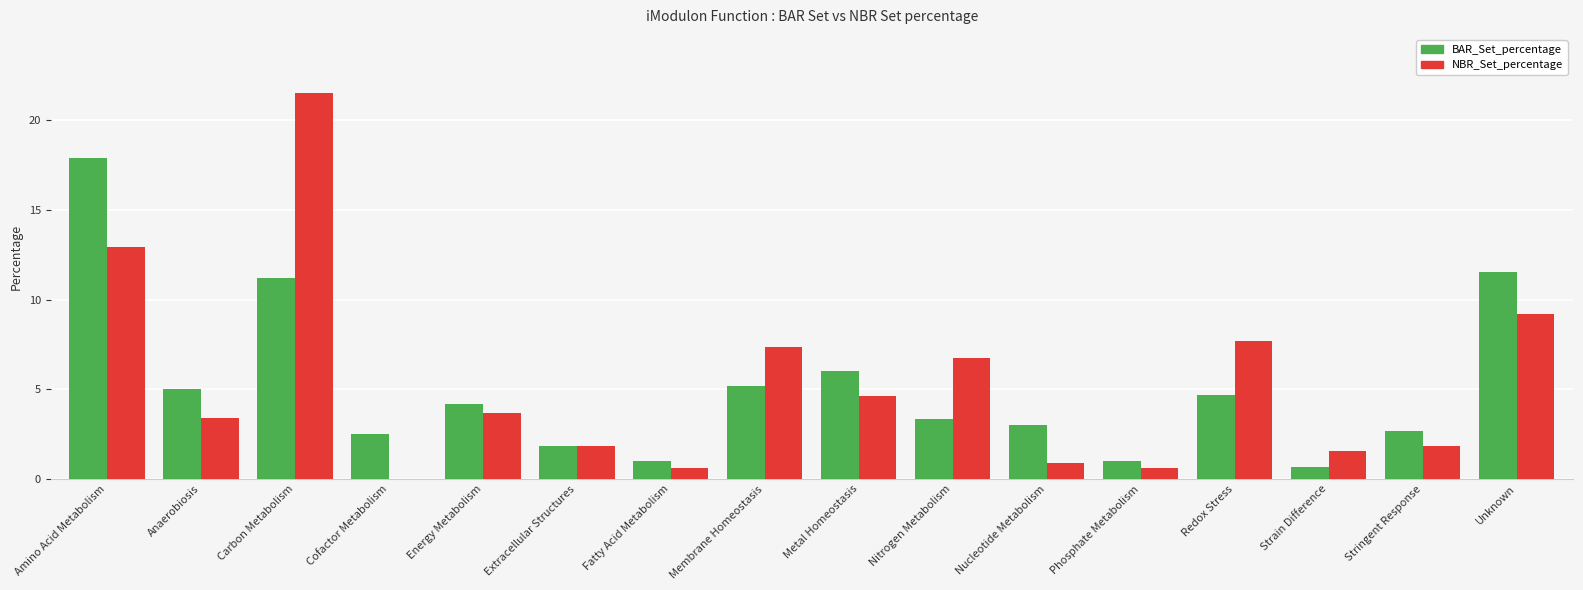

Where is NBR_Set_percentage nearest to the value 10?

Unknown